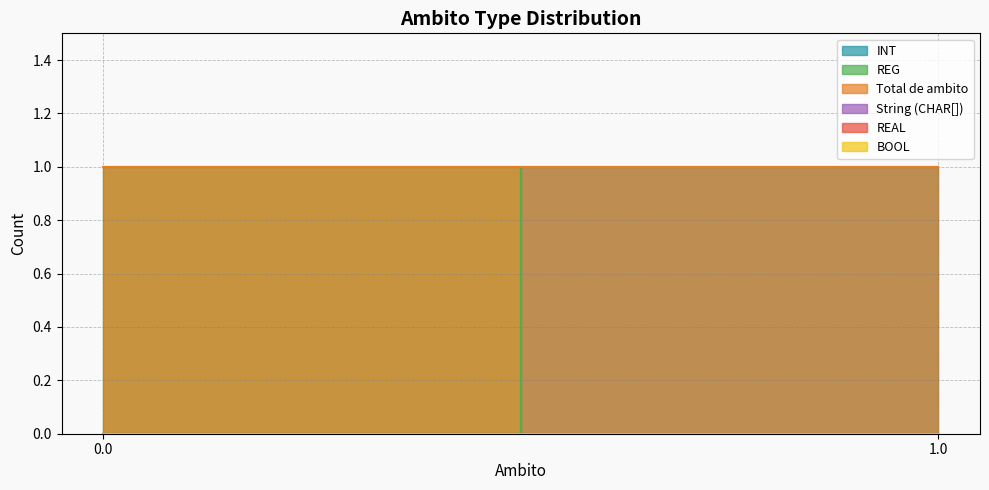

Between 0.0 and 1.0, which series saw the biggest shift?

INT